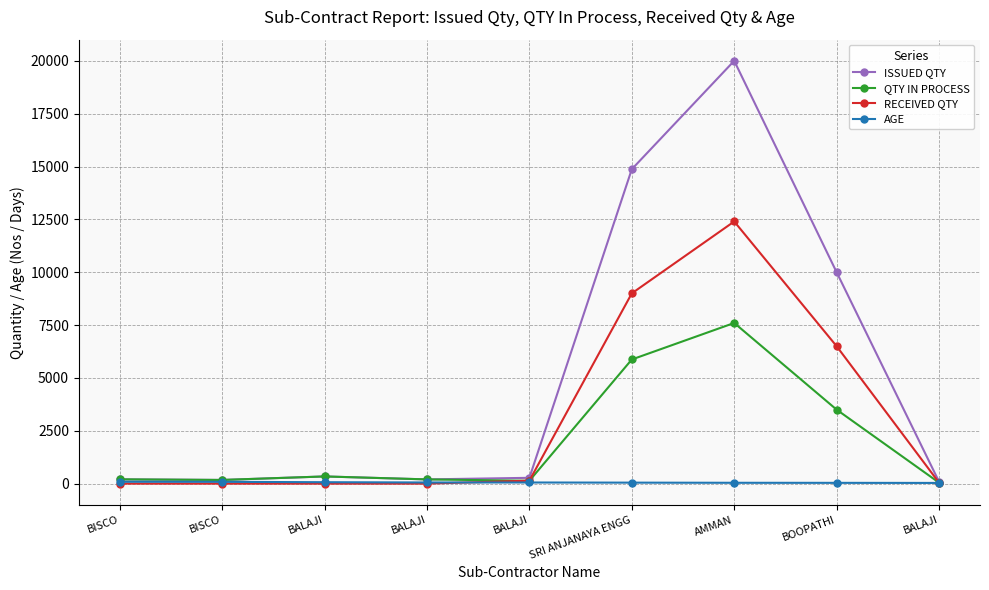

True or false: ISSUED QTY and RECEIVED QTY cross at least once.

False